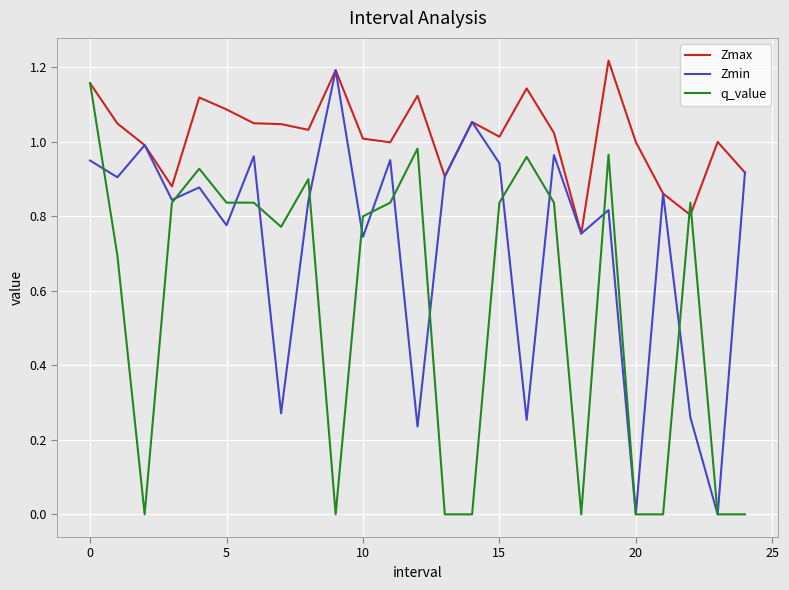

Rank the series by their average value, from highest to lowest.

Zmax, Zmin, q_value